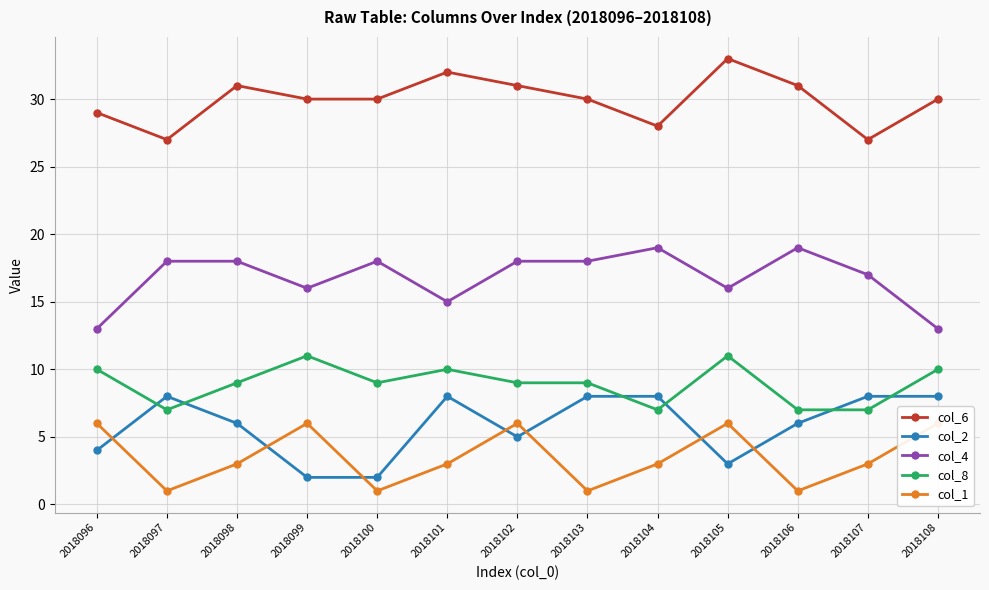

How many data points in col_6 are above 30?

5